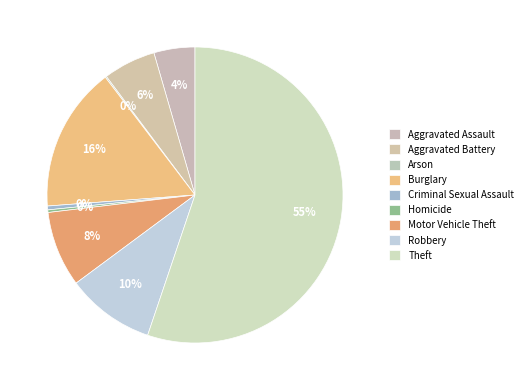

To the nearest percent, what is the combined percentage of Arson and Aggravated Assault?

5%